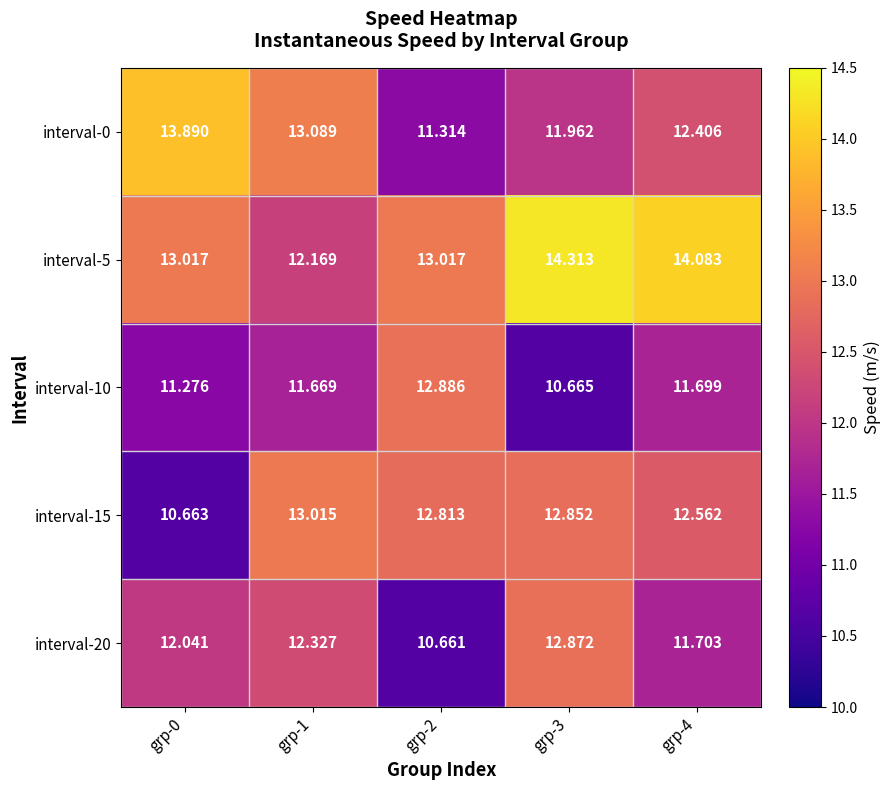

Count the number of categories in the chart.

5